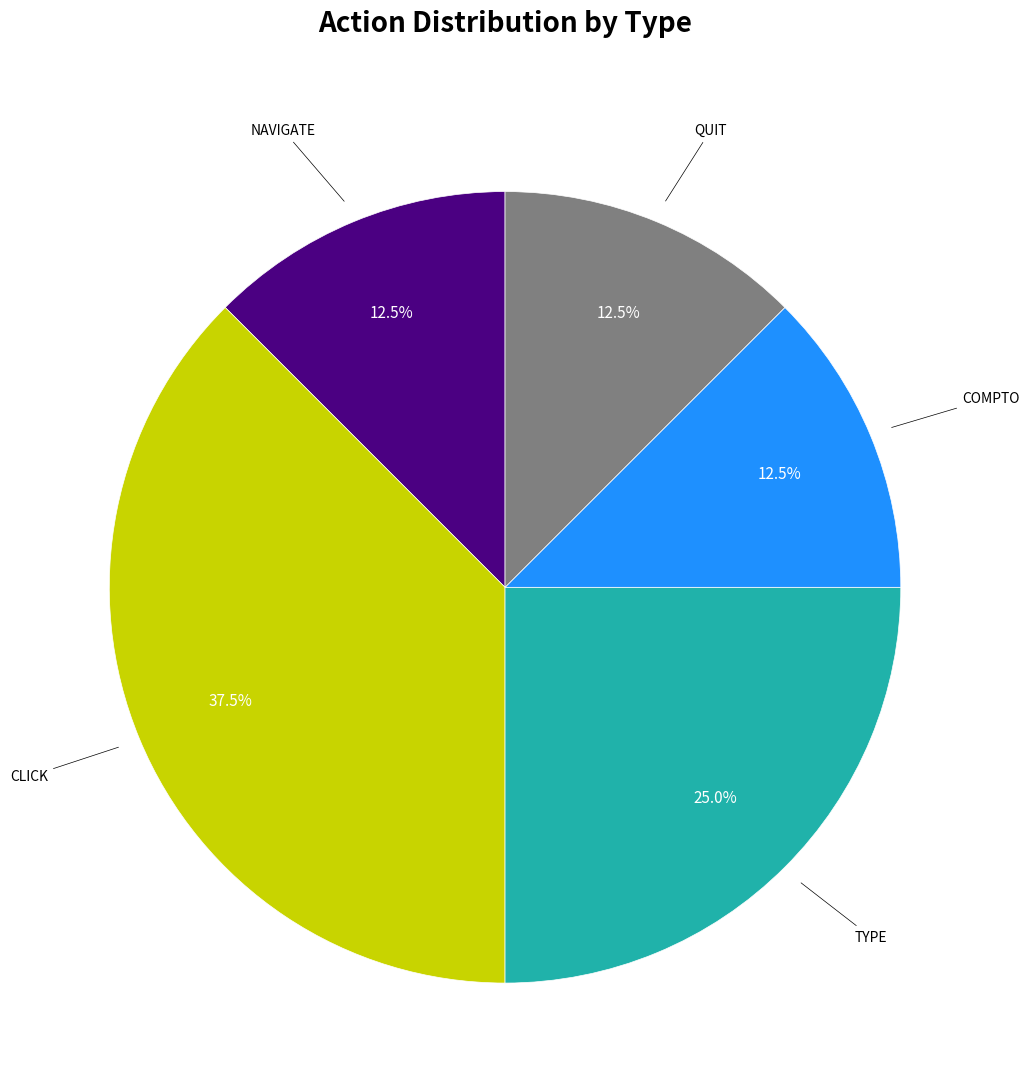

Does any single category account for the majority?

No